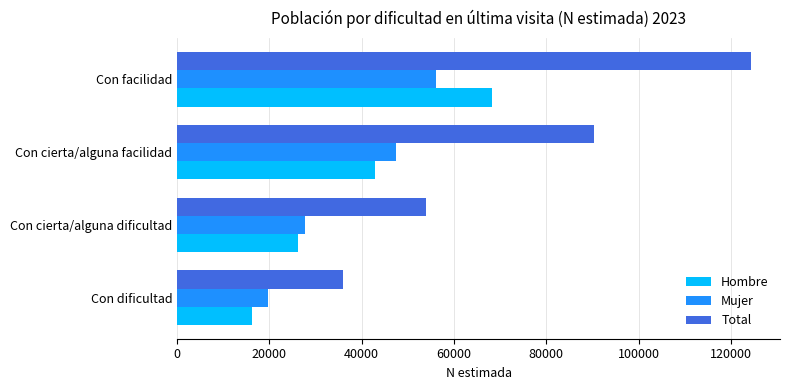

At which category is the sum across all series the highest?

Con facilidad